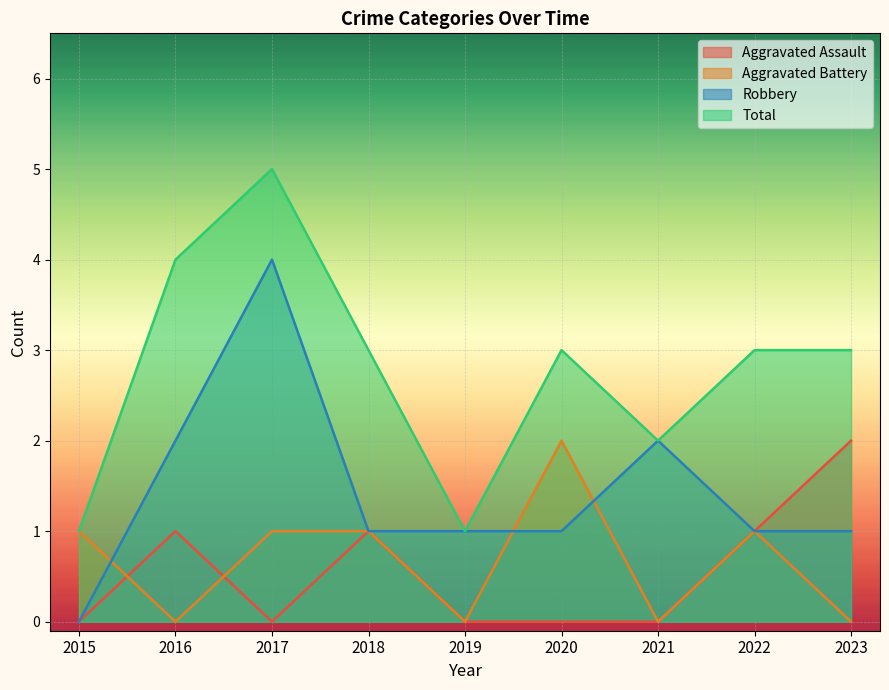

Reading left to right, transcribe all the data shown in this chart.

Aggravated Assault: 2015=0	2016=1	2017=0	2018=1	2019=0	2020=0	2021=0	2022=1	2023=2
Aggravated Battery: 2015=1	2016=0	2017=1	2018=1	2019=0	2020=2	2021=0	2022=1	2023=0
Robbery: 2015=0	2016=2	2017=4	2018=1	2019=1	2020=1	2021=2	2022=1	2023=1
Total: 2015=1	2016=4	2017=5	2018=3	2019=1	2020=3	2021=2	2022=3	2023=3